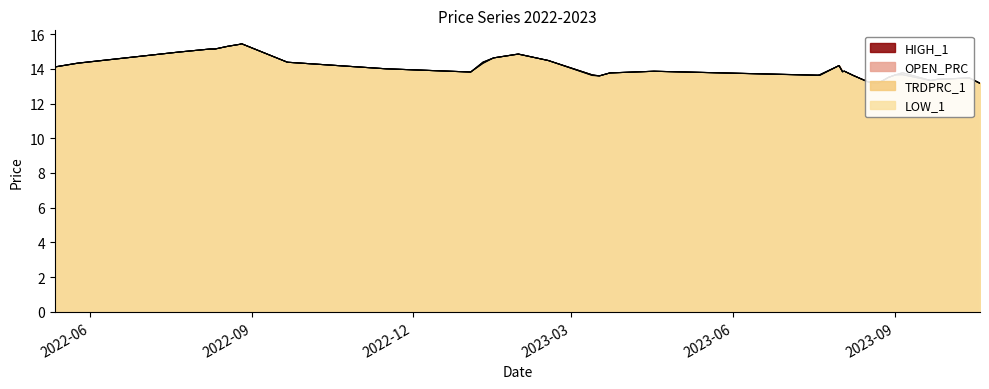

List the series in order of their peak value, highest first.

HIGH_1, OPEN_PRC, TRDPRC_1, LOW_1